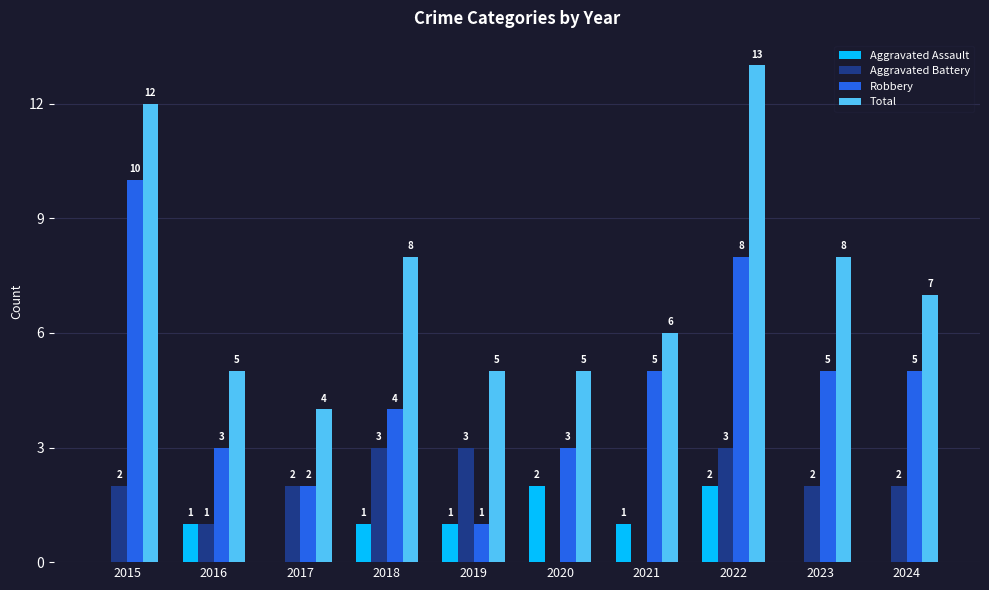

The value of Aggravated Battery at 2023 is 2. True or false?

True